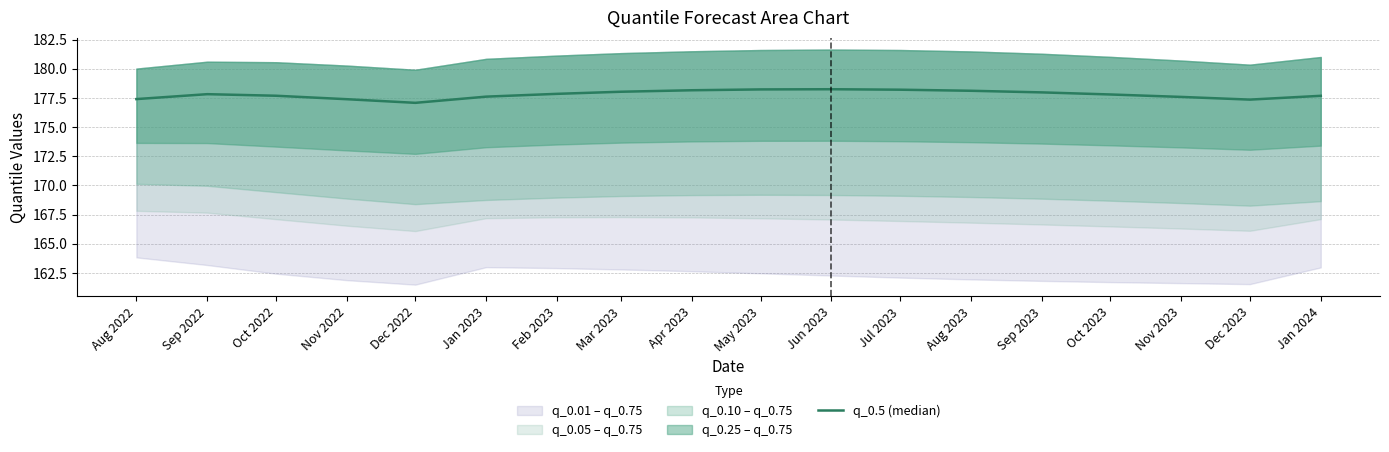

Between Feb 2023 and Apr 2023, which is larger?

Apr 2023